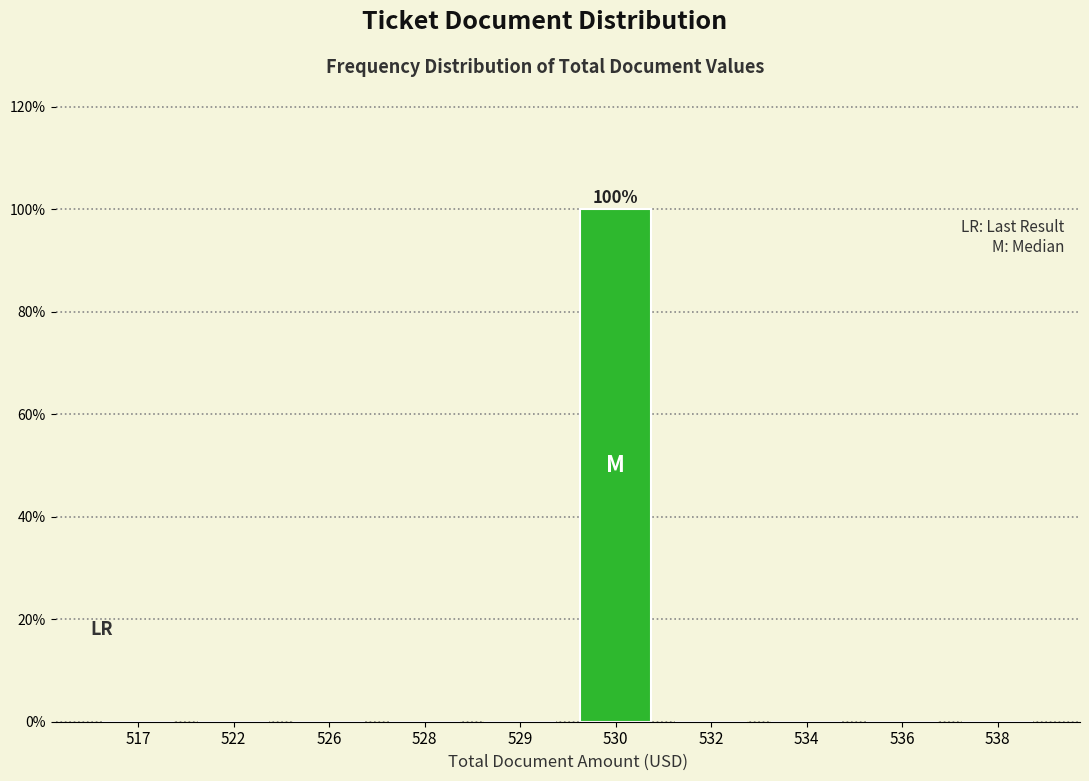

Reading left to right, transcribe all the data shown in this chart.

517=0	522=0	526=0	528=0	529=0	530=100	532=0	534=0	536=0	538=0